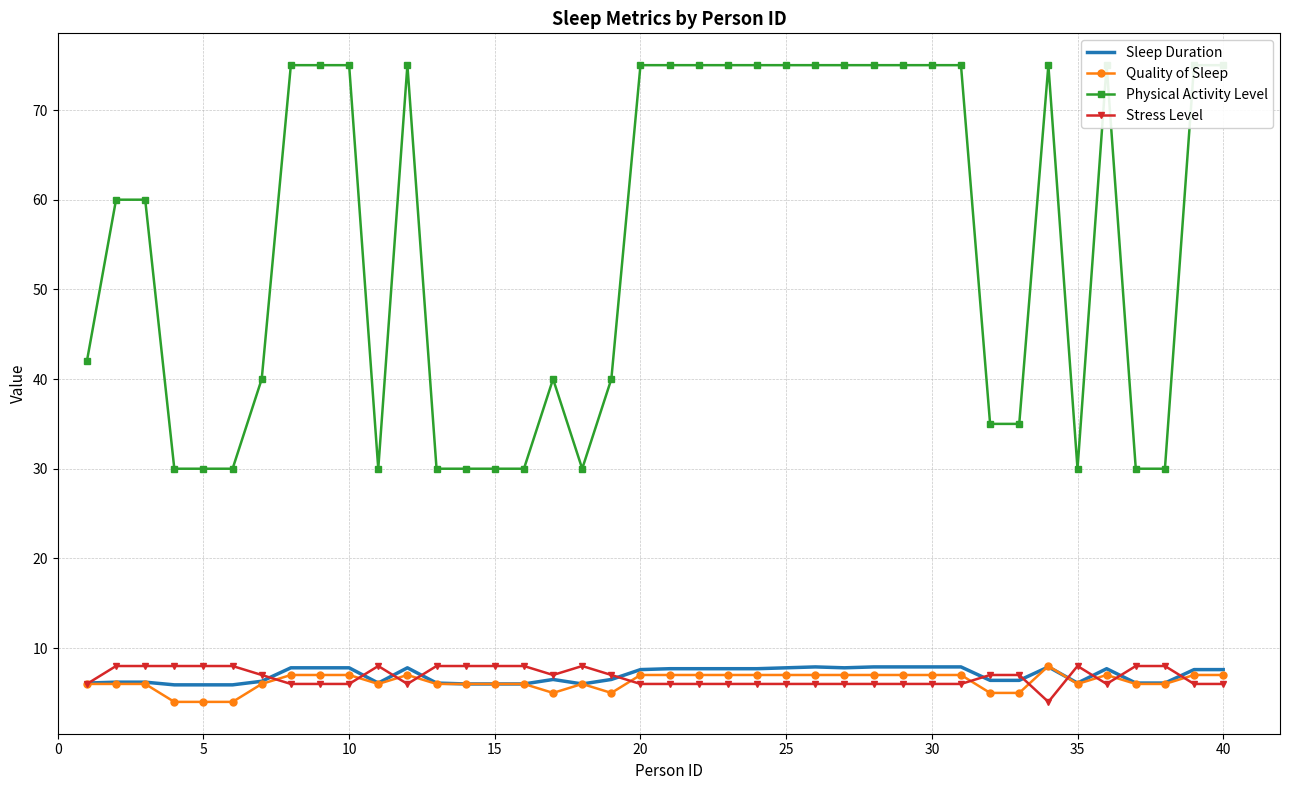

The Quality of Sleep series shows 7.0 at 25. True or false?

True